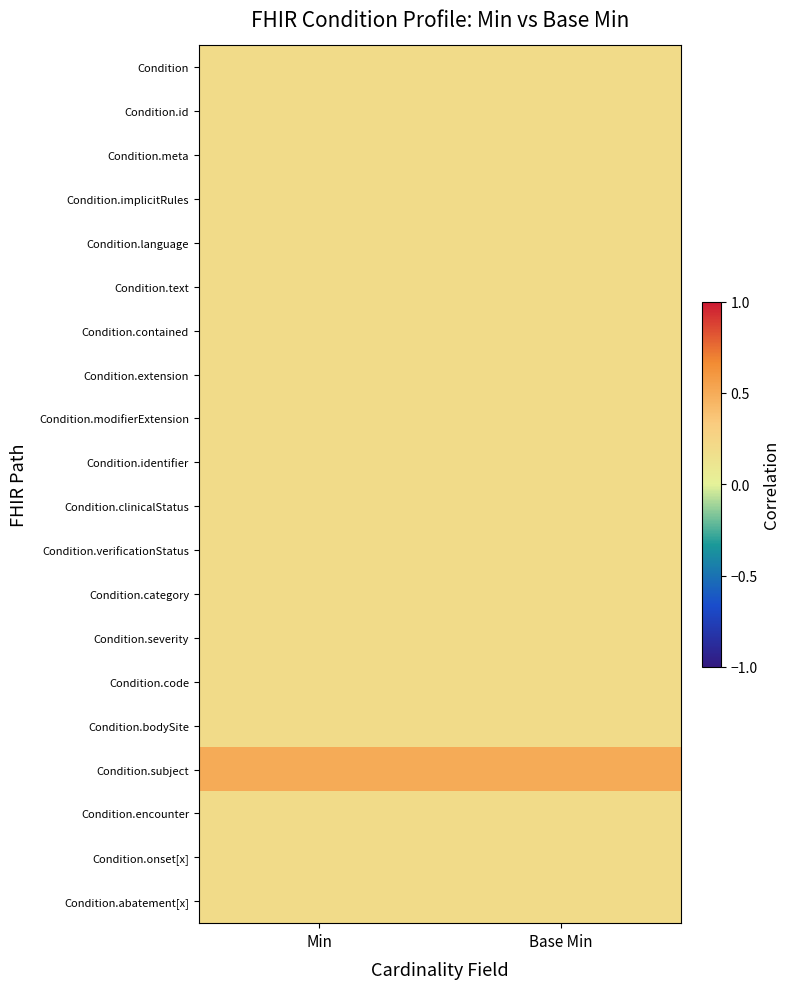

At how many categories does at least one series exceed 0?

2